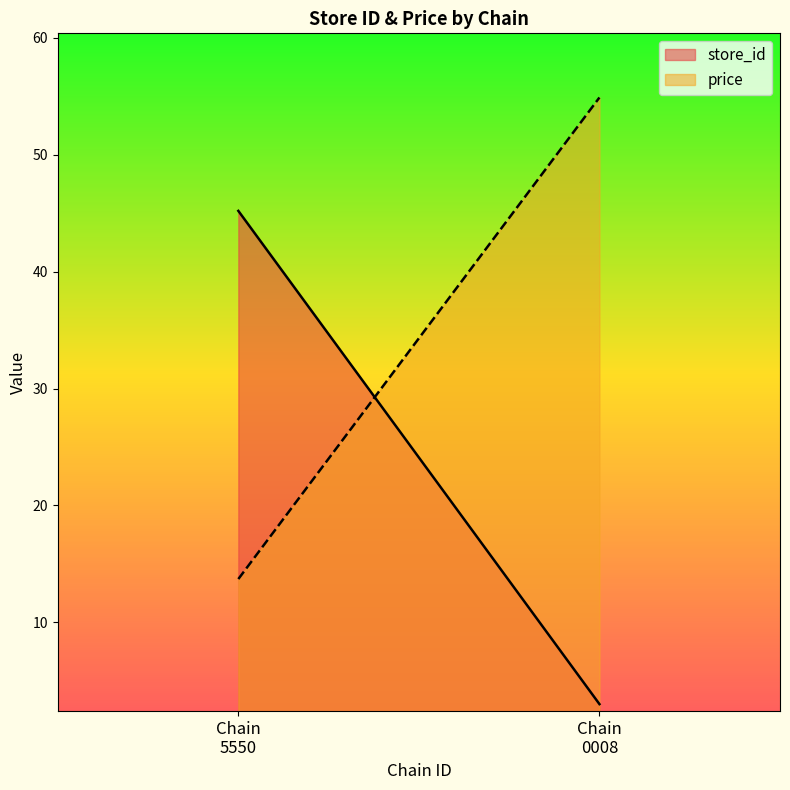

Which series has the largest total across all categories?

price